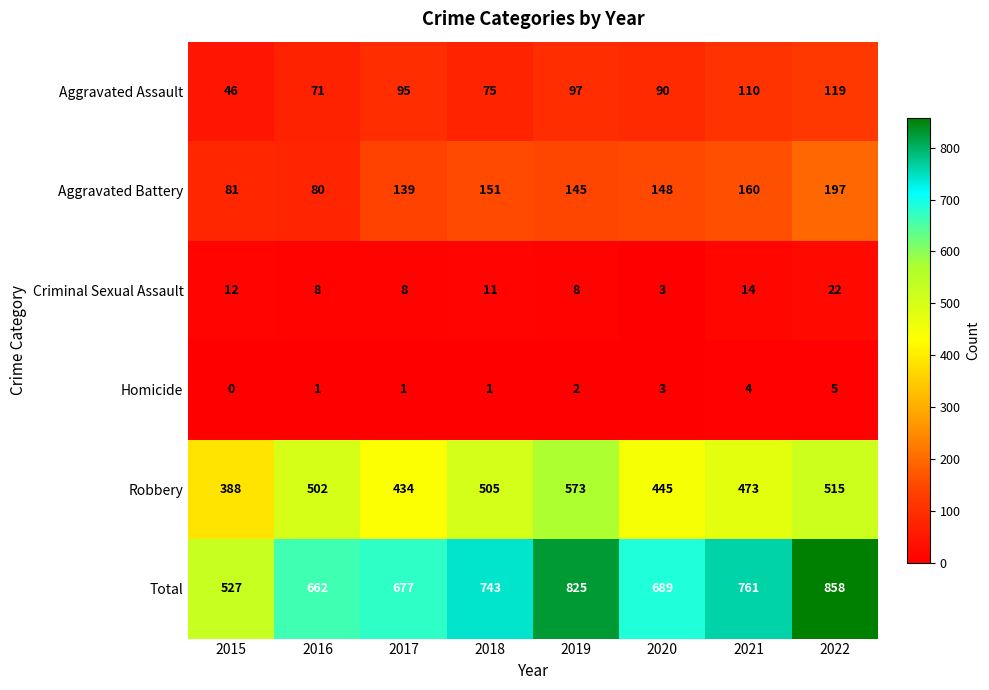

At which category is the sum across all series the highest?

2022